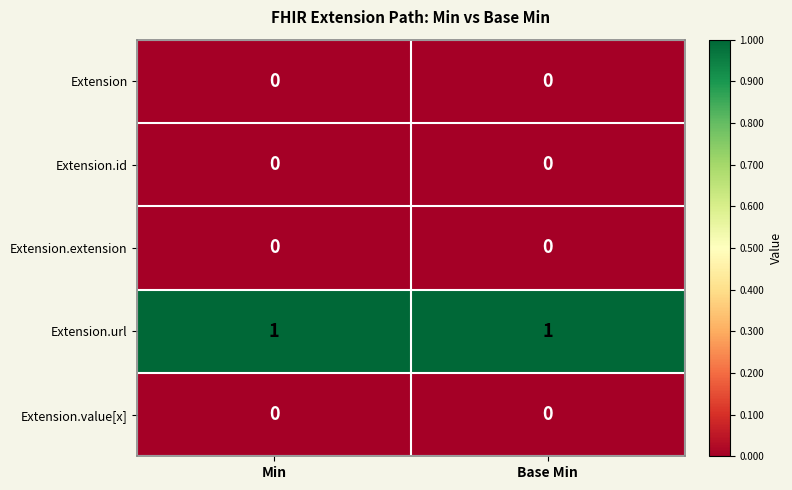

Reading left to right, transcribe all the data shown in this chart.

Extension: 0	0
Extension.id: 0	0
Extension.extension: 0	0
Extension.url: 1	1
Extension.value[x]: 0	0